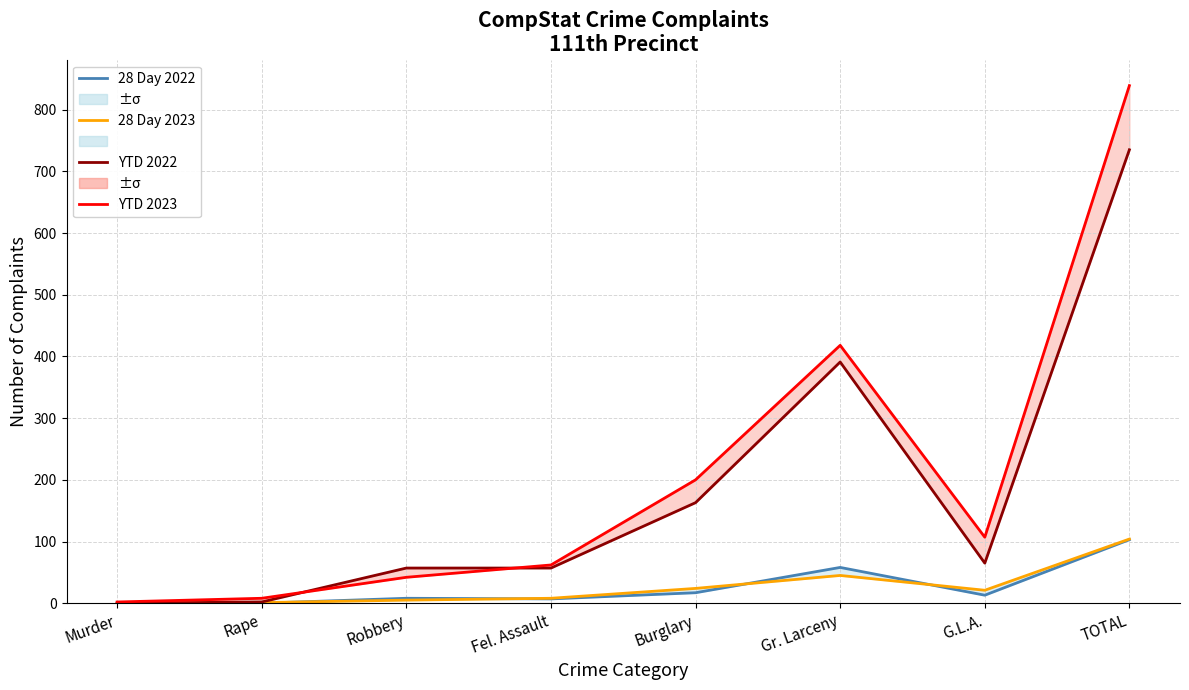

Reading left to right, extract all data points from this chart.

28 Day 2022: 0	0	8	7	17	58	13	103
28 Day 2023: 0	1	5	8	24	45	21	104
YTD 2022: 0	2	57	57	163	391	65	735
YTD 2023: 2	8	42	62	200	418	107	839